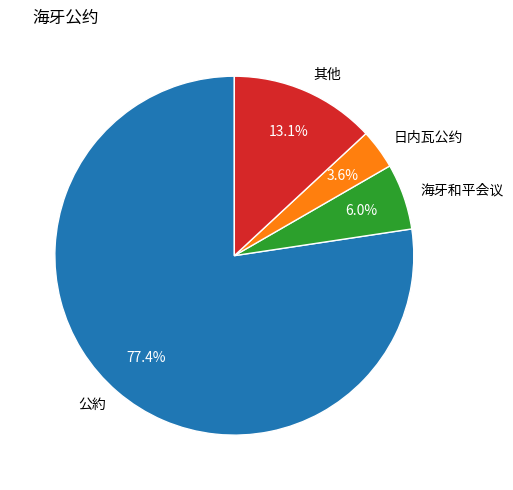

Rank the categories by value from lowest to highest.

日内瓦公约, 海牙和平会议, 其他, 公約